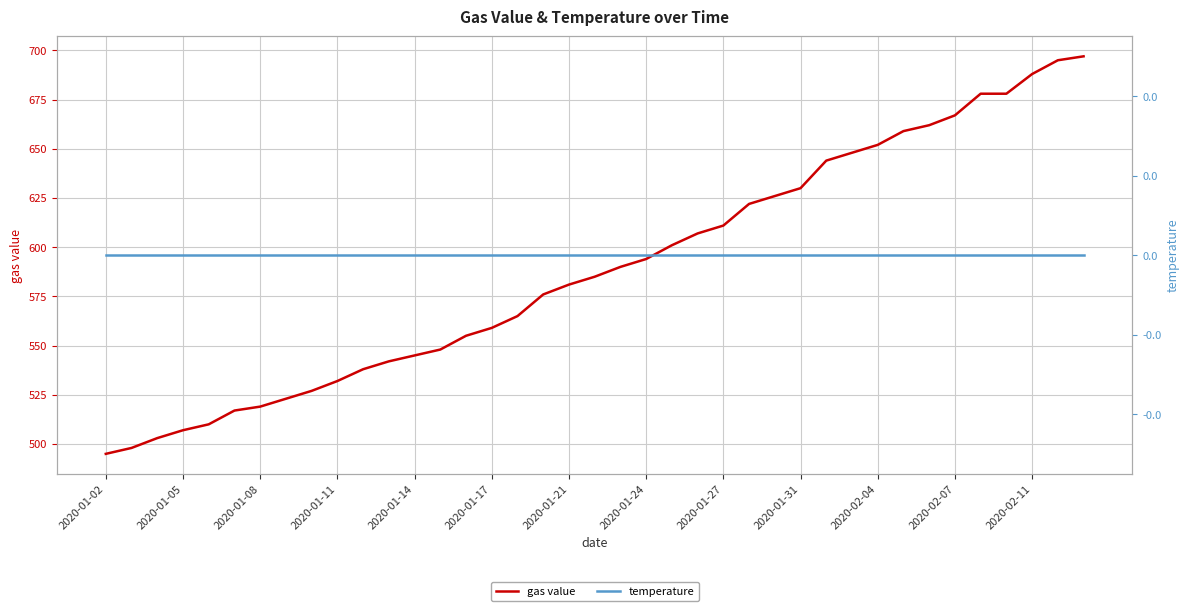

Which series has the widest spread of values?

gas value